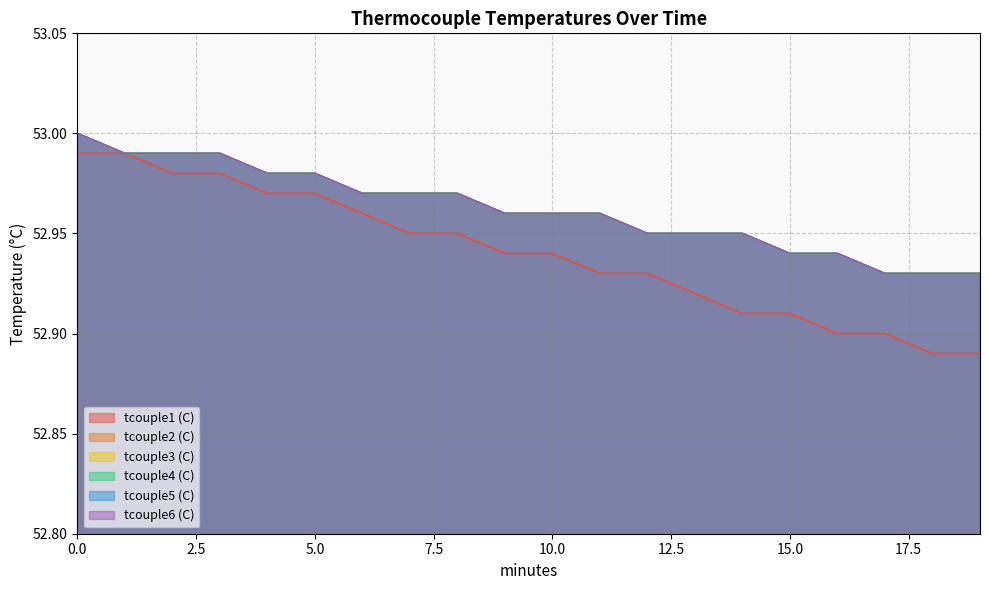

What is the average value of the tcouple2 (C) series?

53.0